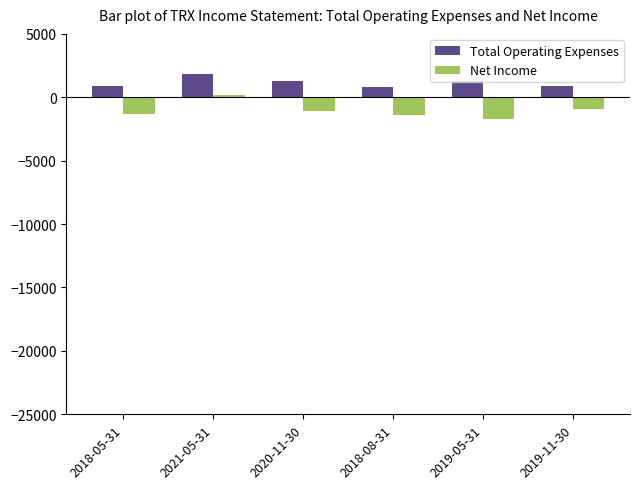

Between 2018-05-31 and 2021-05-31, which series saw the biggest shift?

Net Income